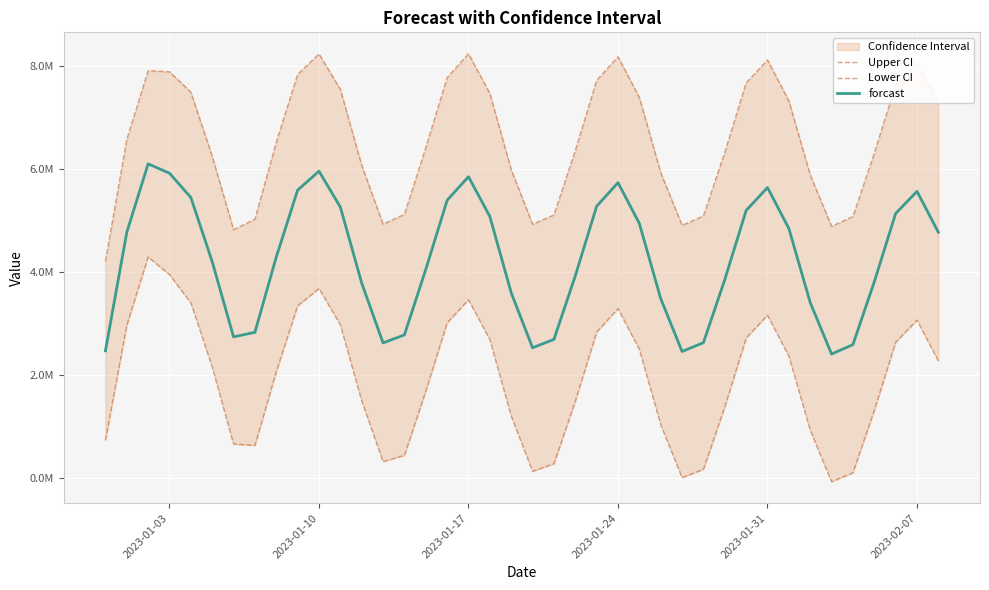

What is the difference between the second highest and minimum values in the Upper CI series?

4029247.0